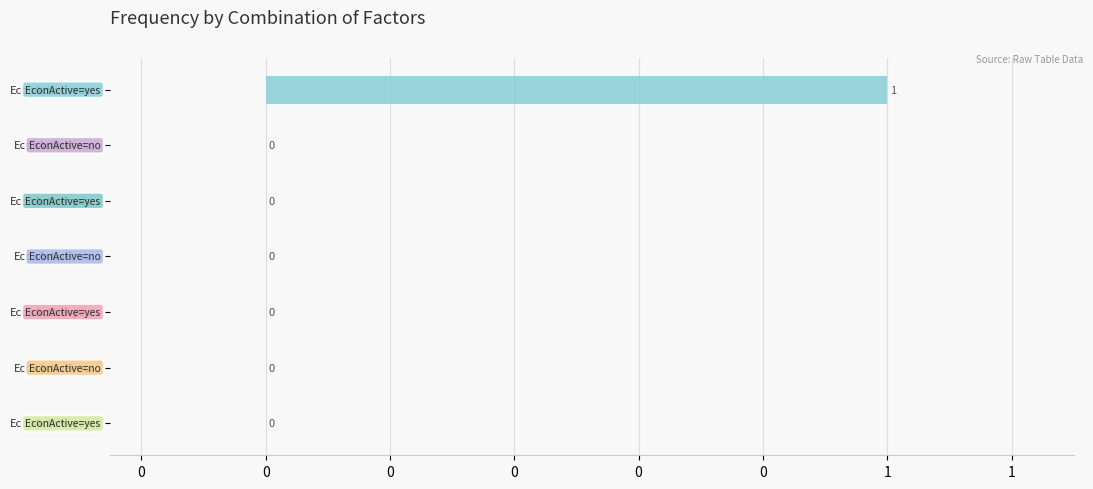

Between HusbandEmployed=no and EconActive=yes,Child=yes, which is larger?

EconActive=yes,Child=yes